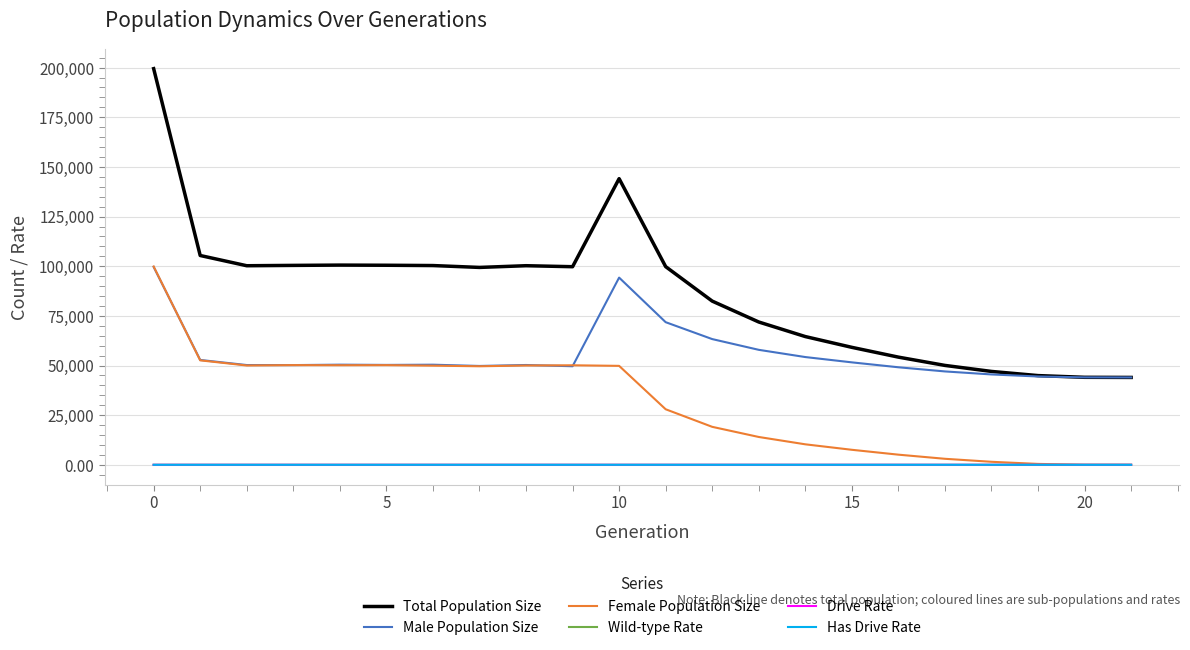

Does the chart display data point markers on the line(s)?

No